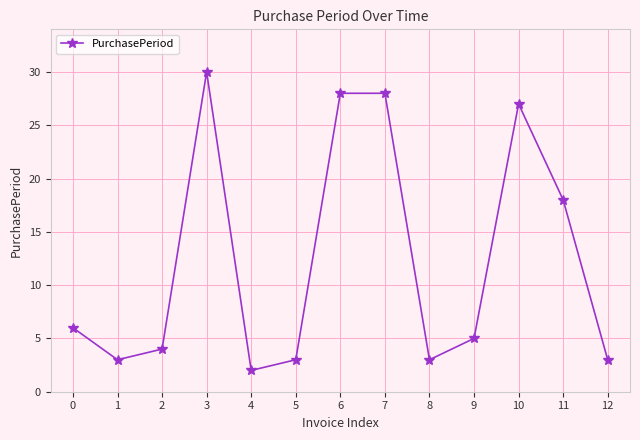

What is the difference between the maximum and second lowest values?

27